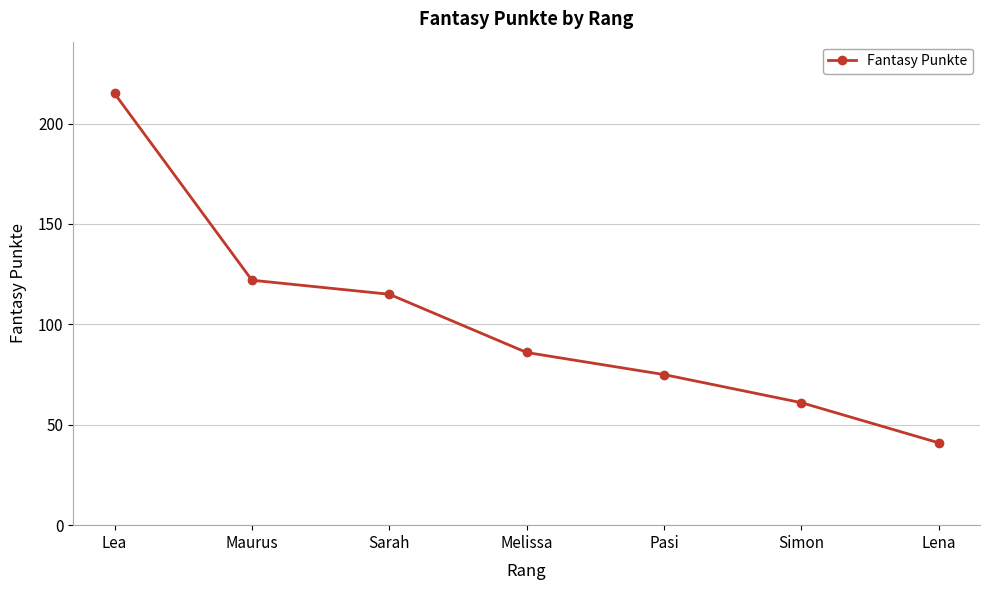

Which label corresponds to the largest value in the chart?

Lea